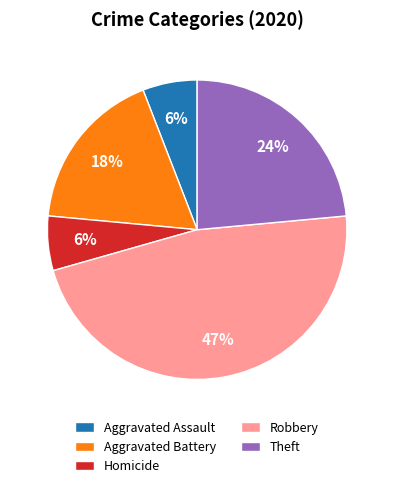

Is the sum of Homicide and Aggravated Assault greater than half?

No